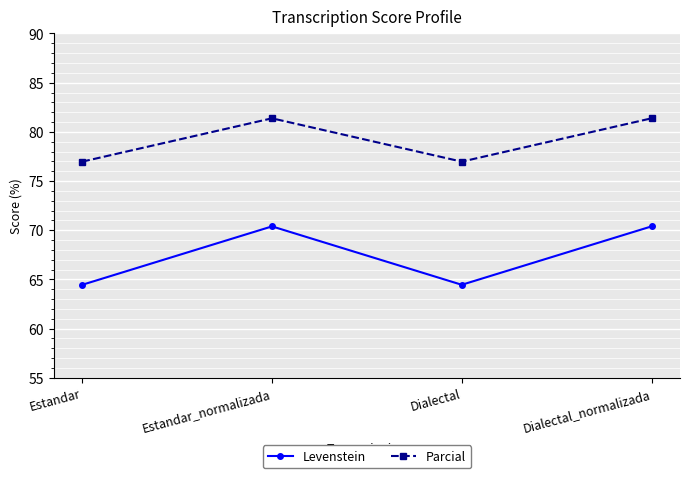

The value of Levenstein at Estandar is 100.5. True or false?

False